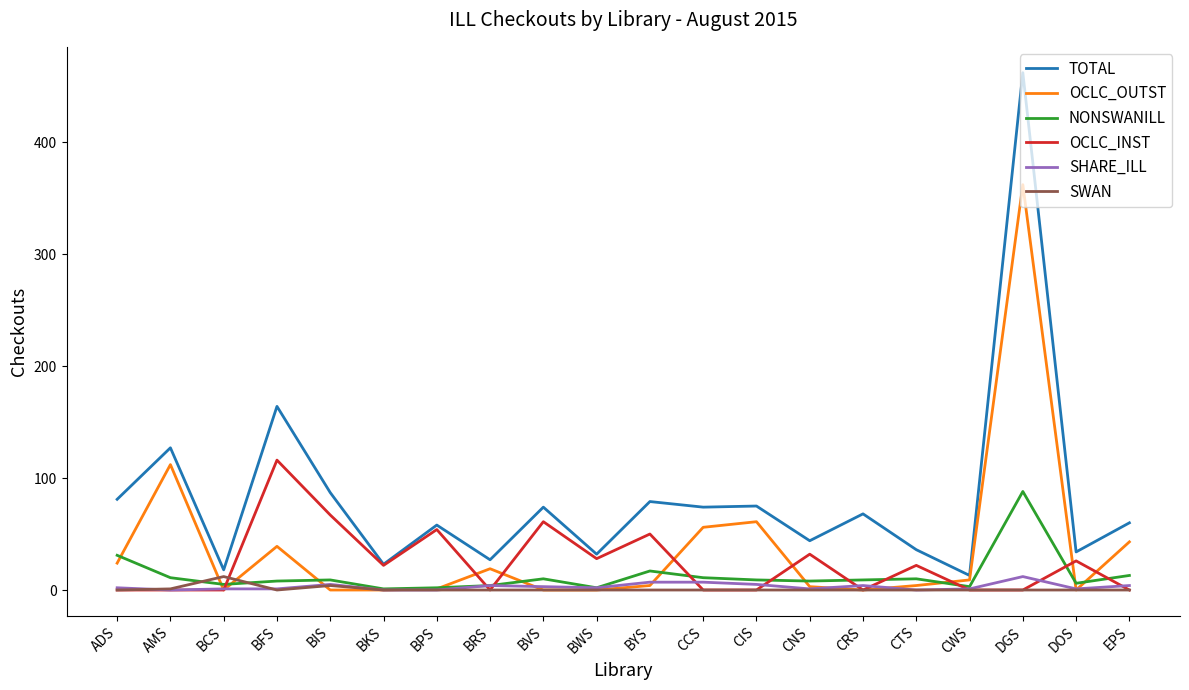

Is the value of SWAN at BCS greater than the value of NONSWANILL at BKS?

Yes